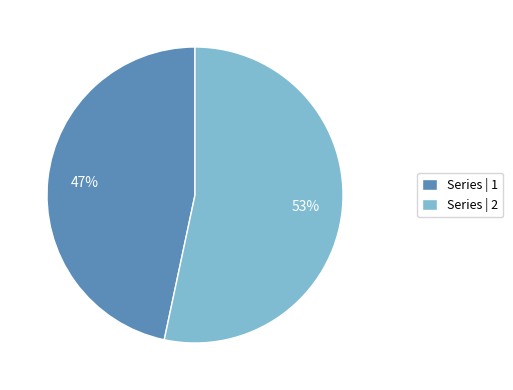

Which has a higher value, Series | 1 or Series | 2?

Series | 2